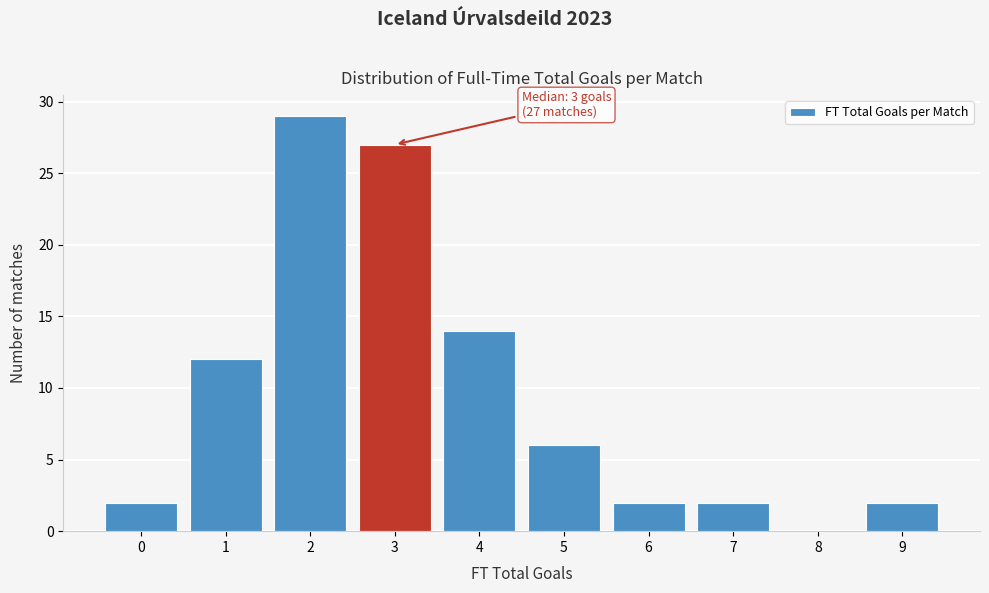

Which range on the x-axis has the tallest bar?

1.5 to 2.5